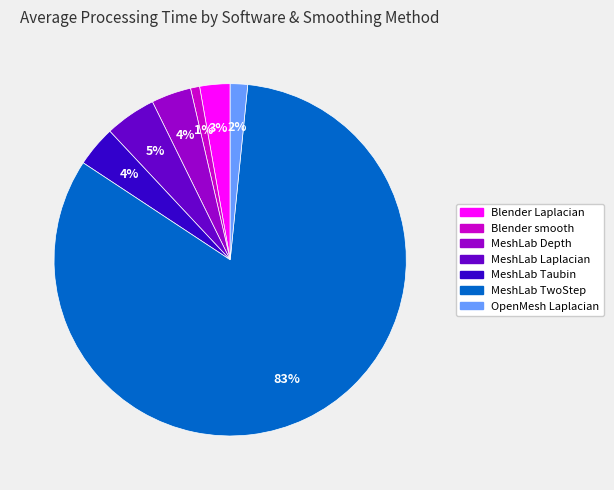

To the nearest percent, what is the average slice percentage?

14%